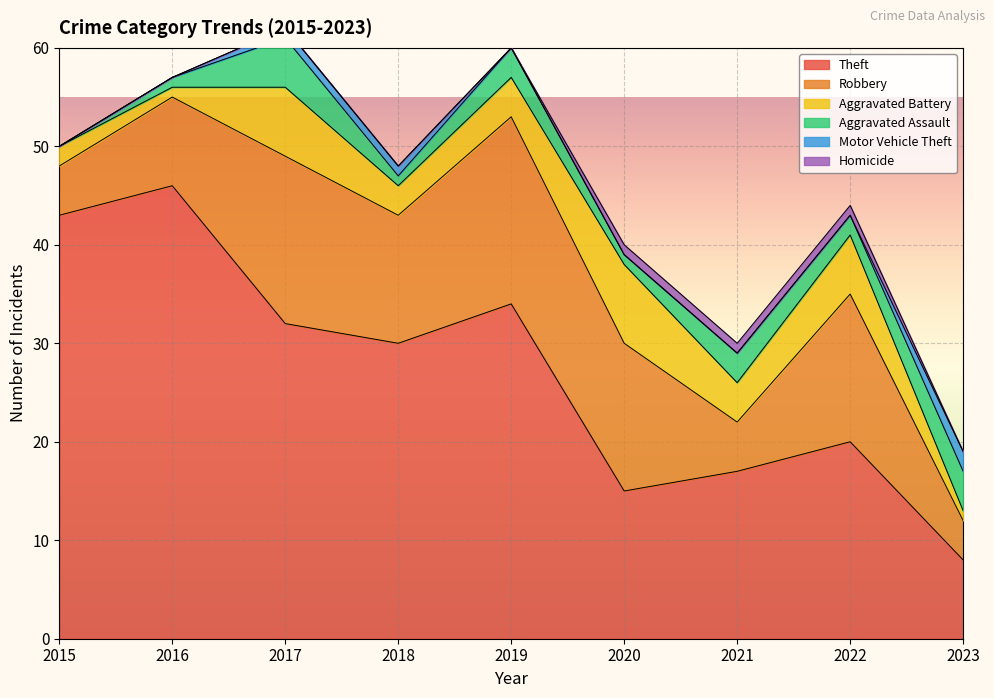

The Homicide series shows 0 at 2016. True or false?

True